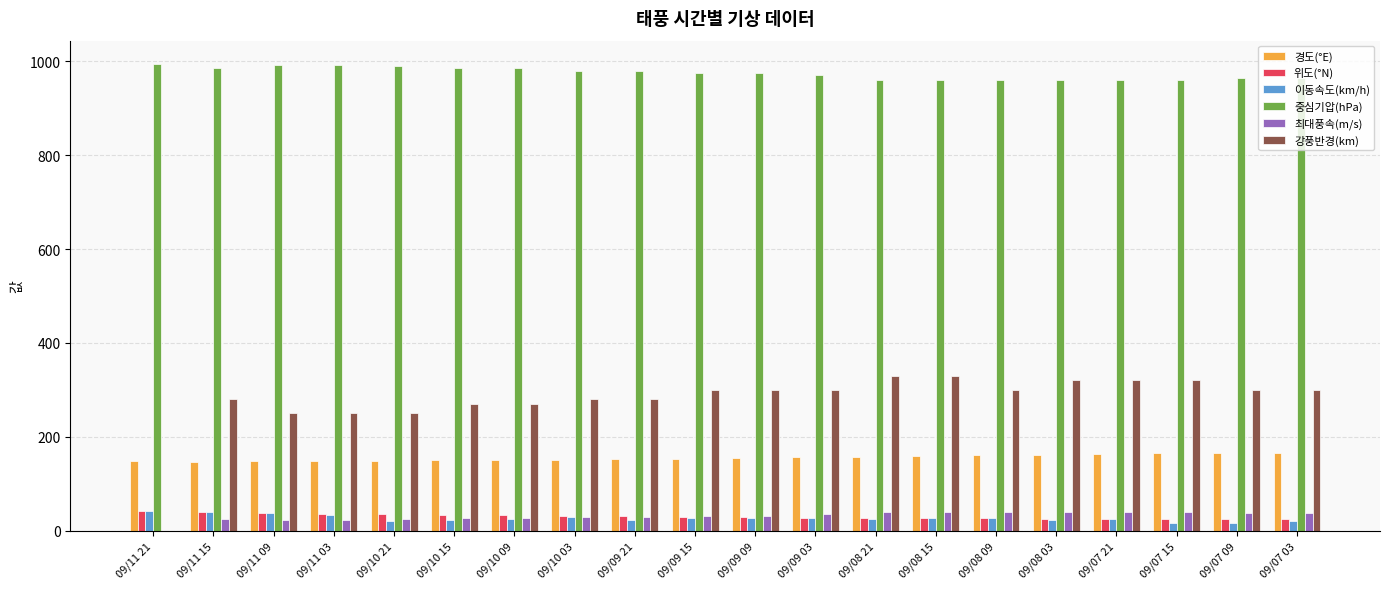

How many values in 최대풍속(m/s) are above zero?

19